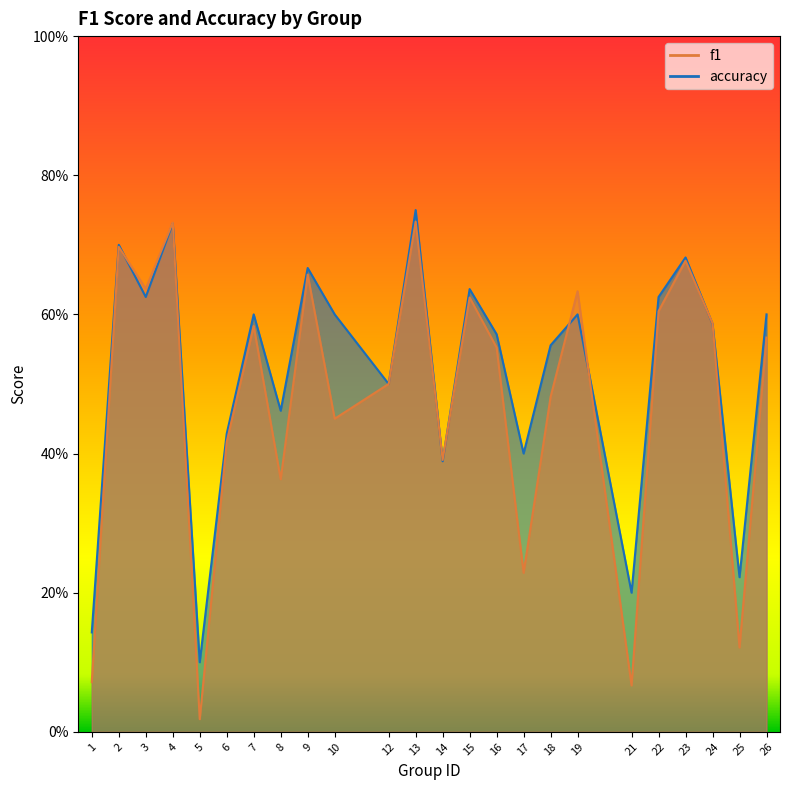

Read the f1 value at 10.

0.5